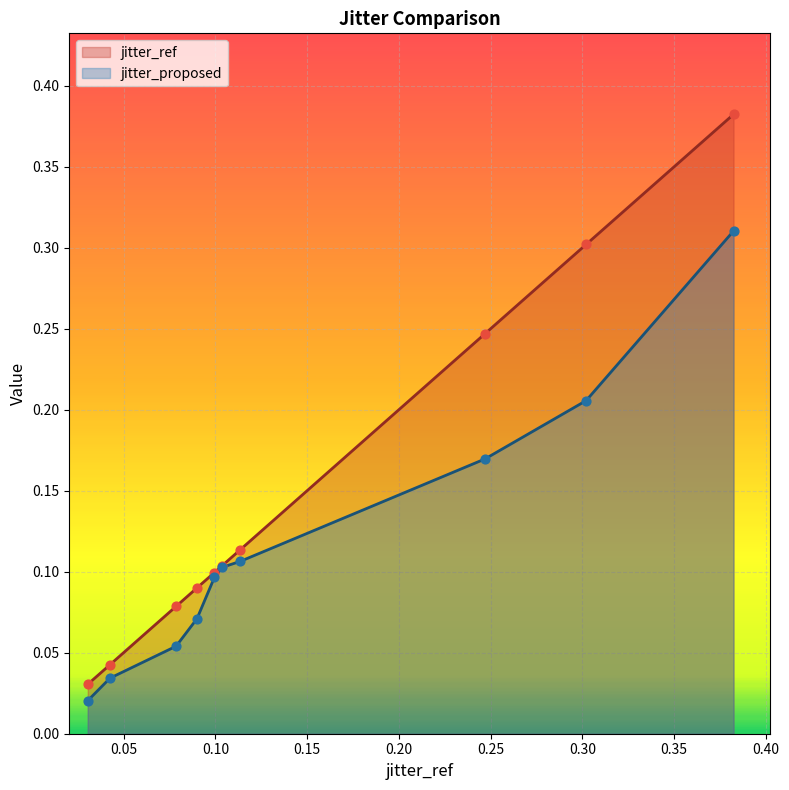

Which series has the widest spread of Y values?

jitter_ref